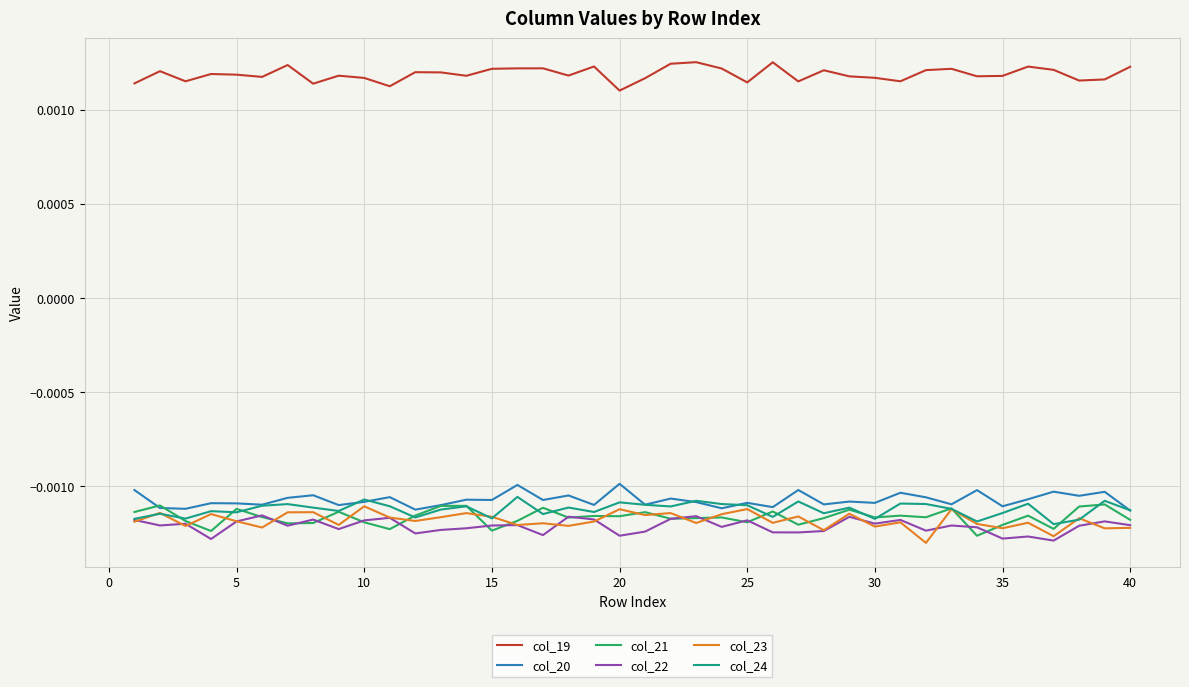

In col_21, how many points are lower than both neighbors (excluding endpoints)?

13